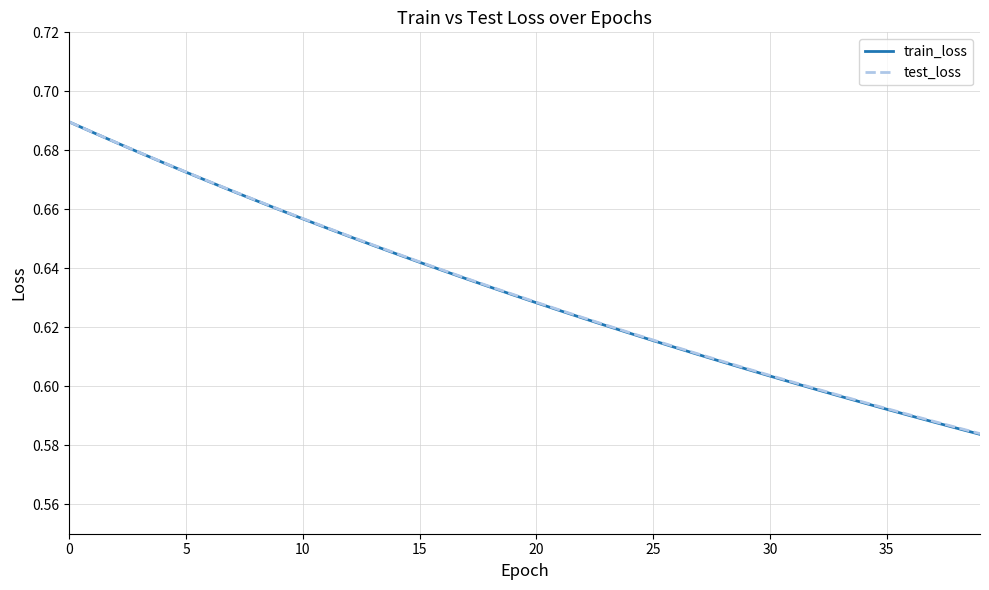

Which series has the largest range (max minus min)?

train_loss